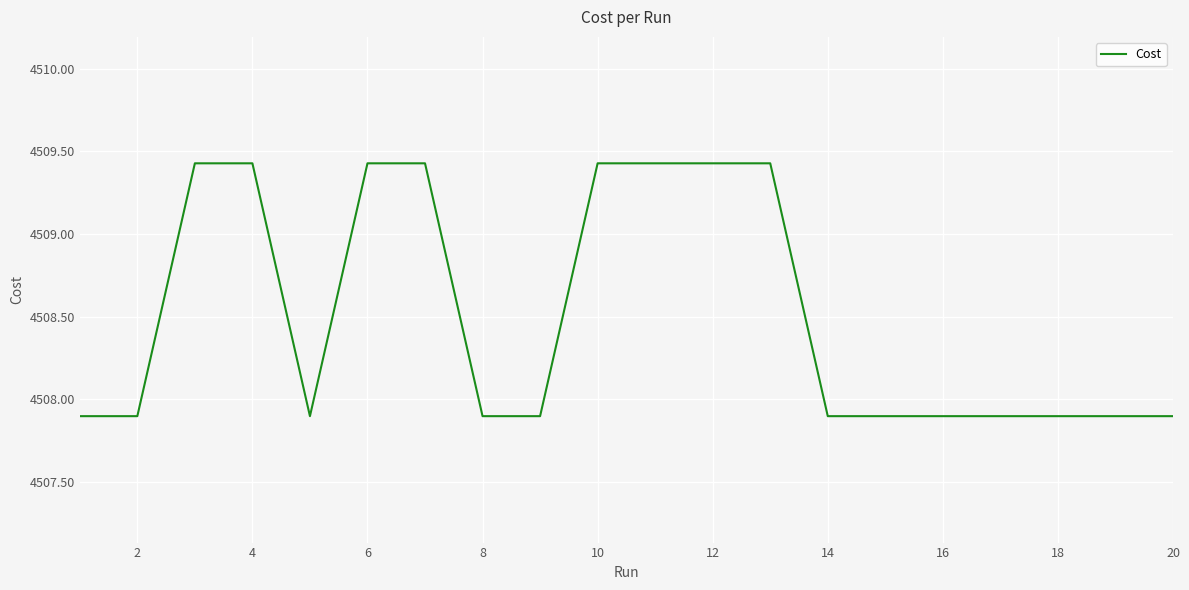

What is the average value?

4508.5